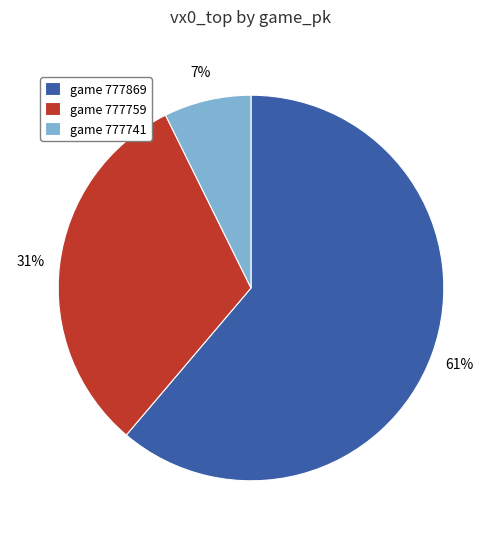

Is it true that game 777759 is 40% of the pie?

False